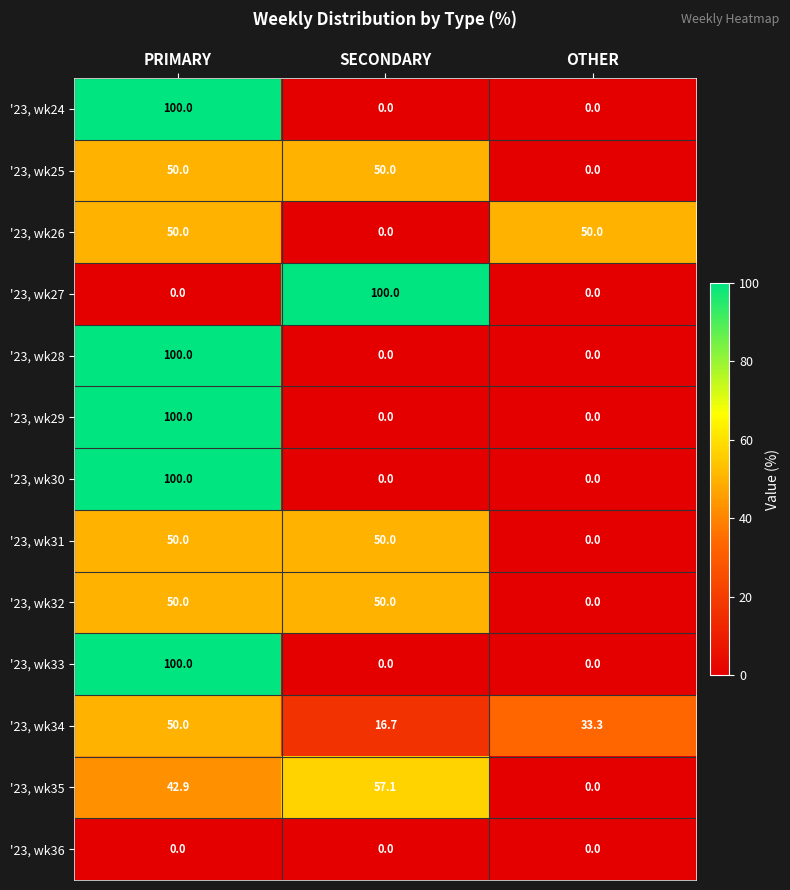

What is the maximum value for '23, wk28?

100.0